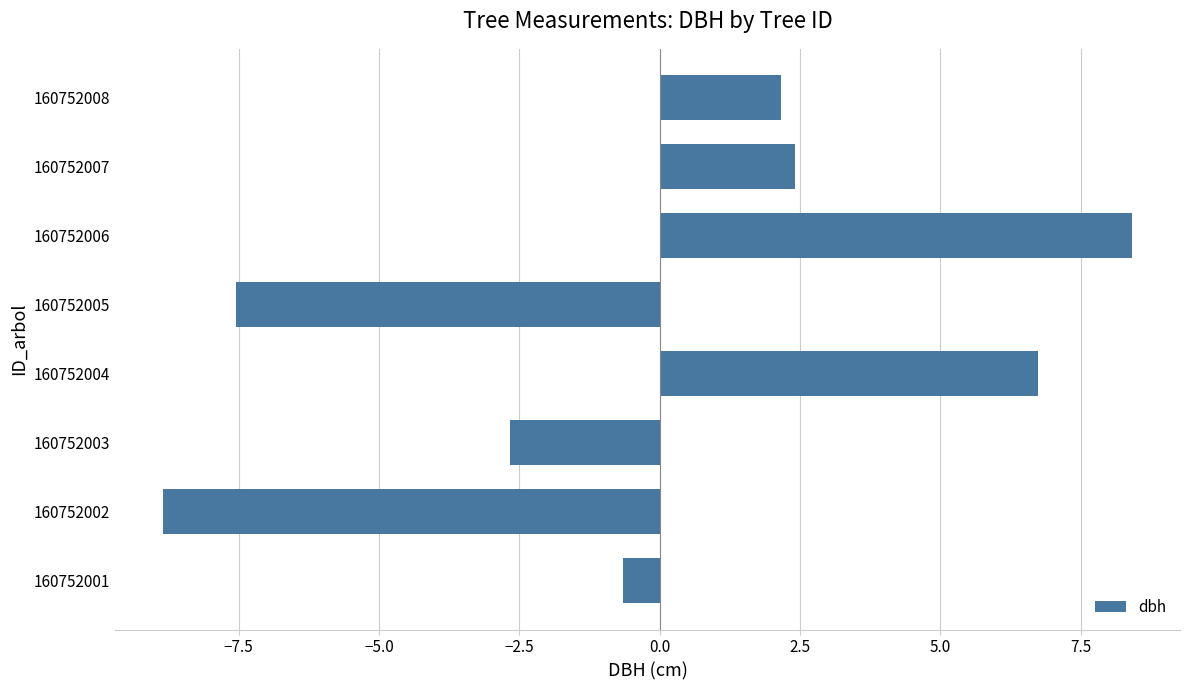

Rank the categories by value from lowest to highest.

160752002, 160752005, 160752003, 160752001, 160752008, 160752007, 160752004, 160752006